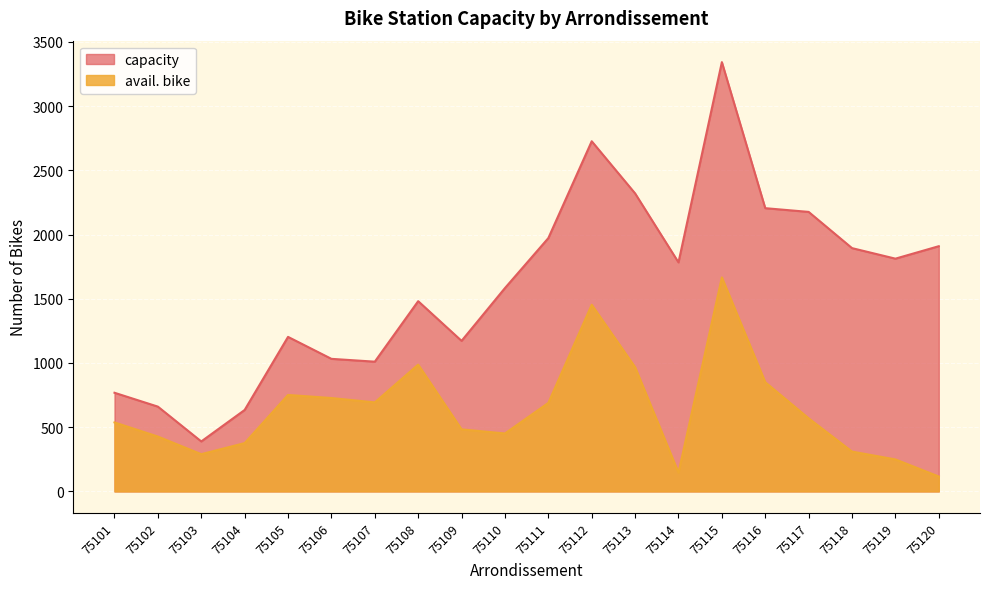

How many values in the capacity series are below 1783?

10